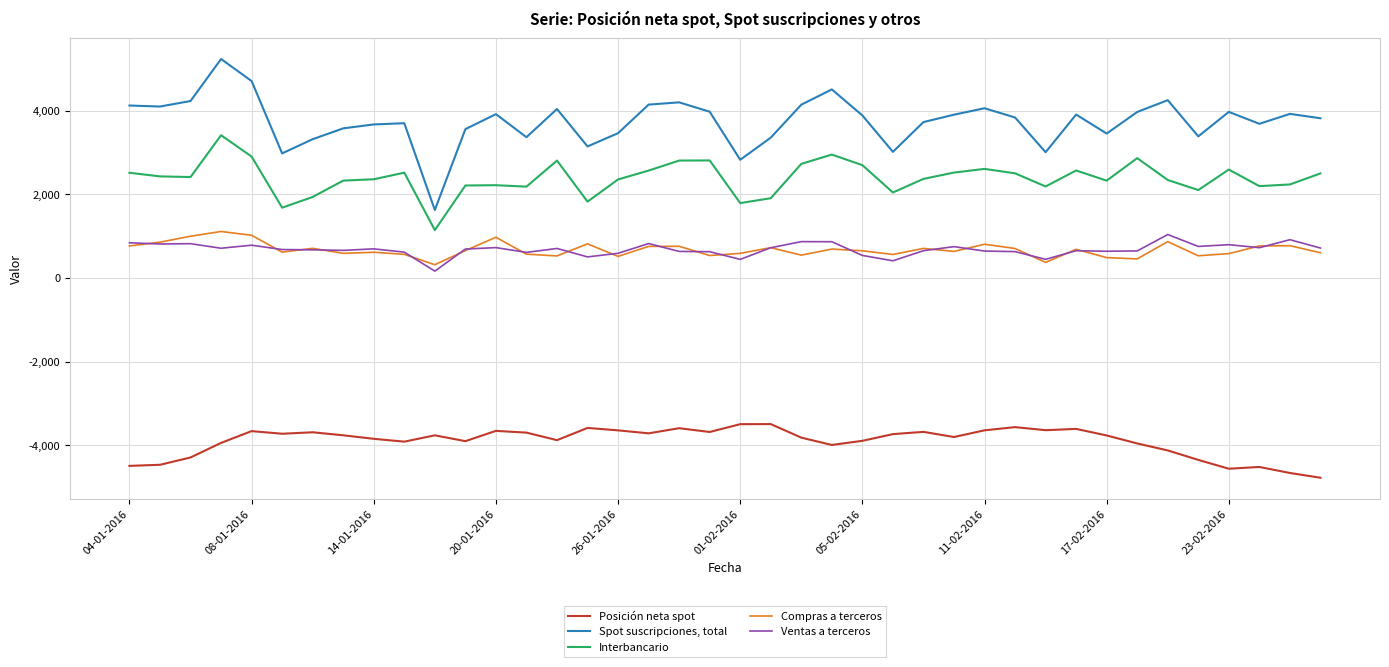

What is the minimum value shown in the chart?

-4776